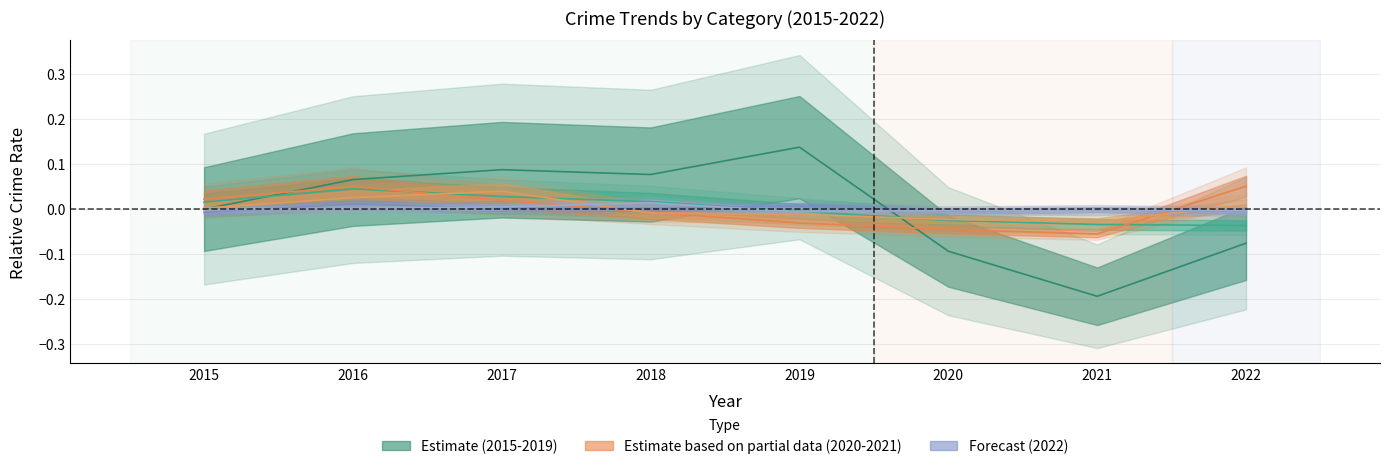

Is the value of Aggravated Battery at 2017 greater than the value of Aggravated Assault at 2020?

Yes